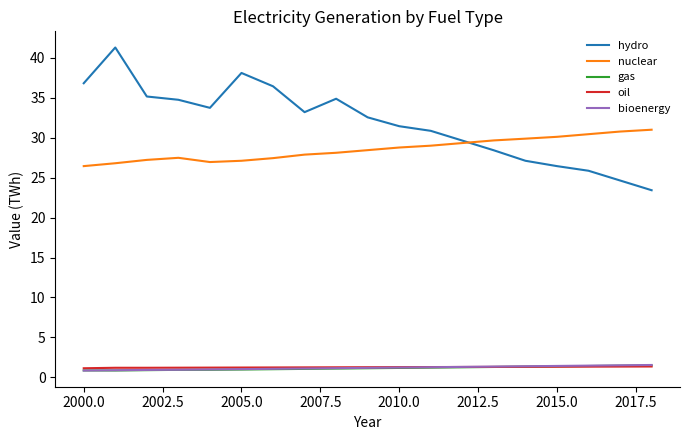

Which series has the largest total across all categories?

hydro